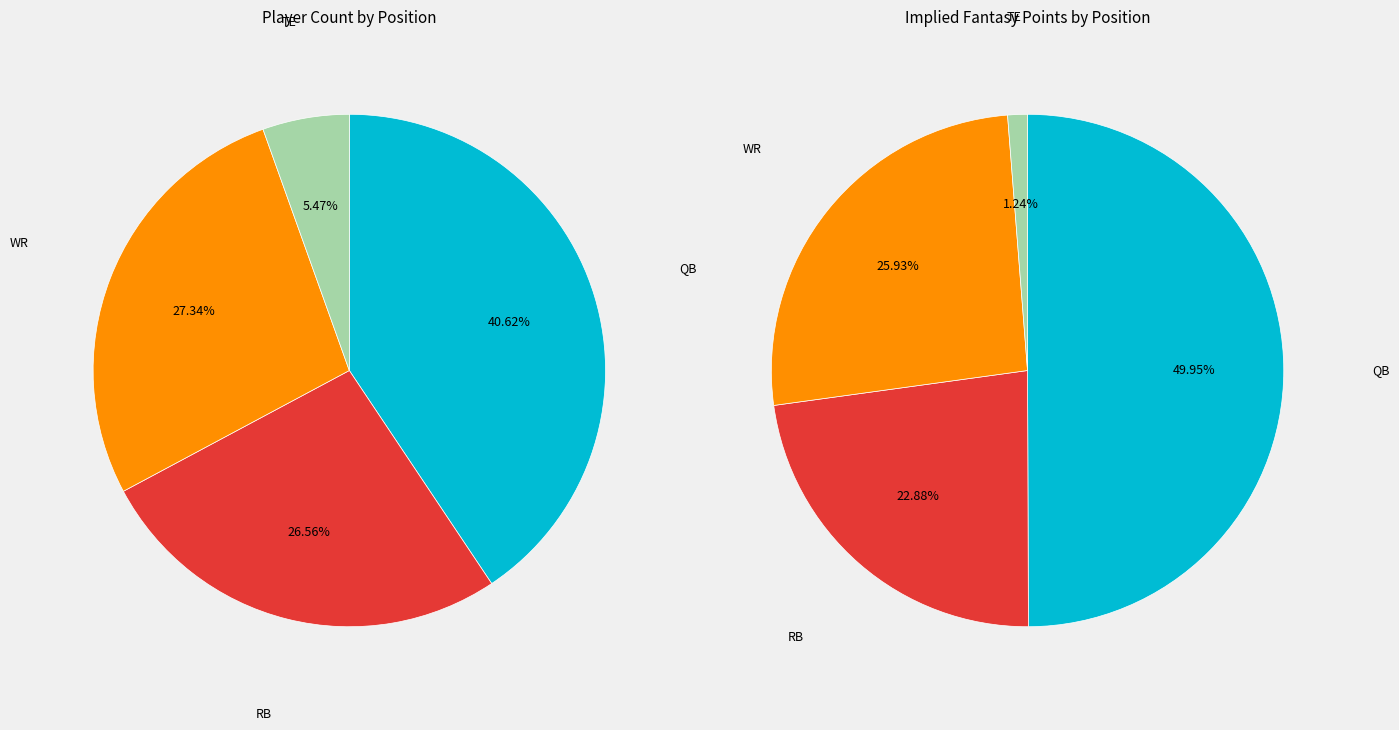

Which slice is the smallest?

TE